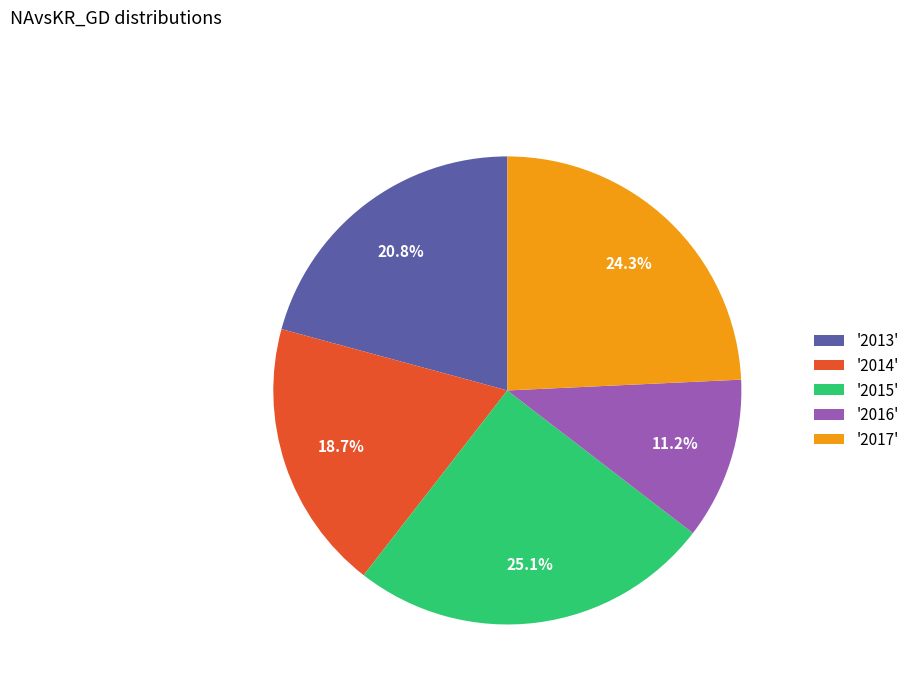

How many slices are in this pie chart?

5